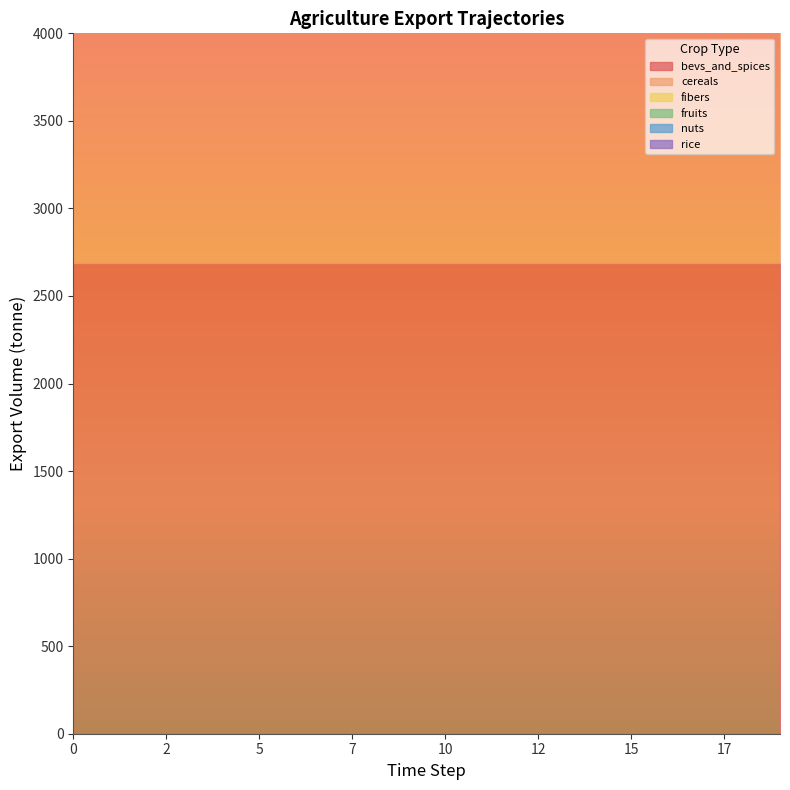

What is the sum of all exports_agrc_cereals_tonne values?

33240